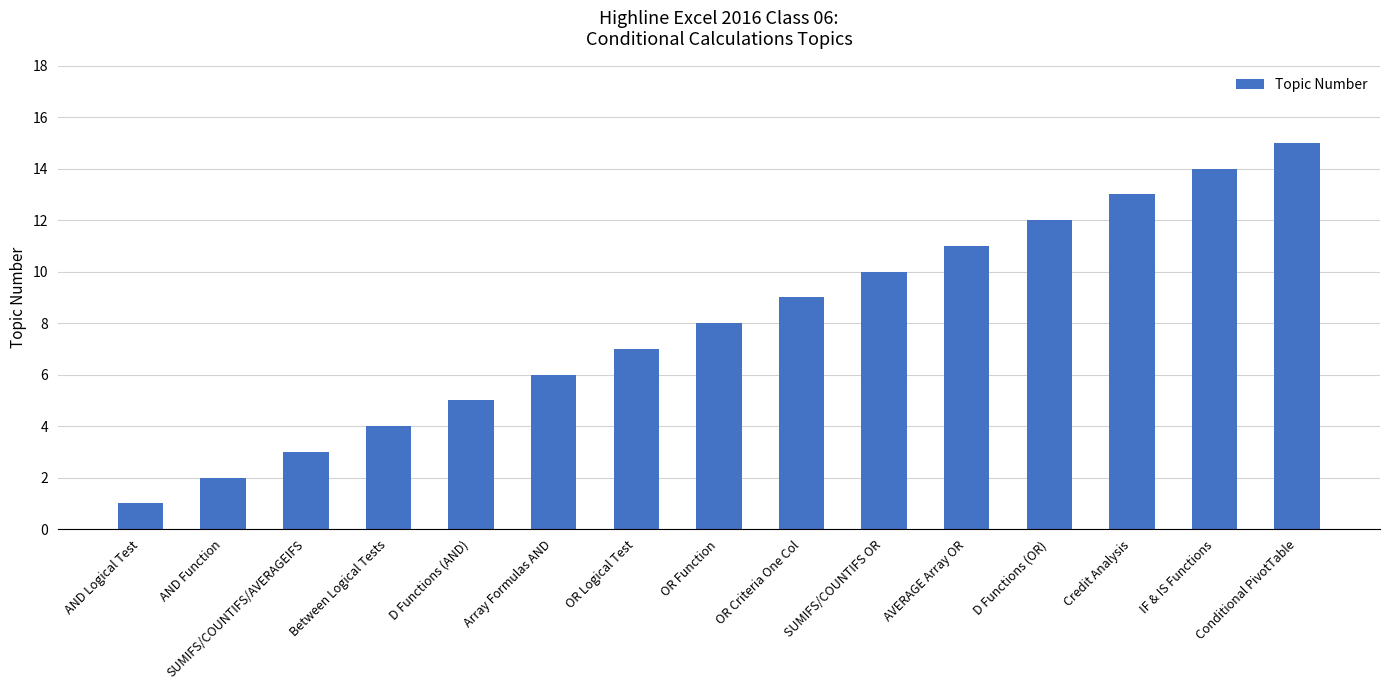

What is the change in value from Between Logical Tests to AVERAGE Array OR?

+7